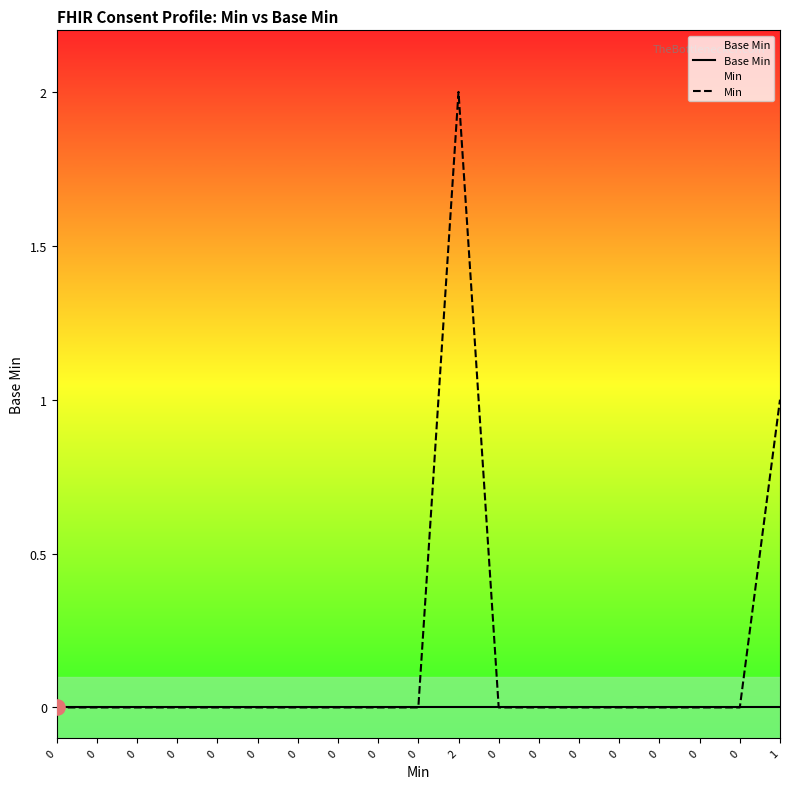

What are all the series names shown in the legend?

Base Min, Min